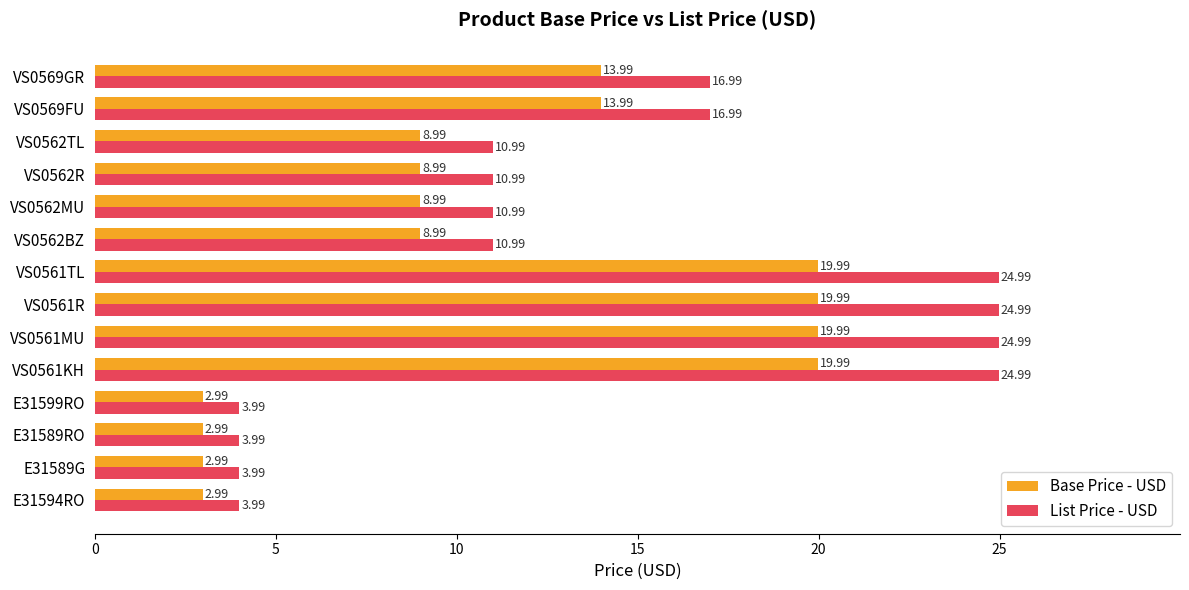

At how many categories does at least one series exceed 20?

4